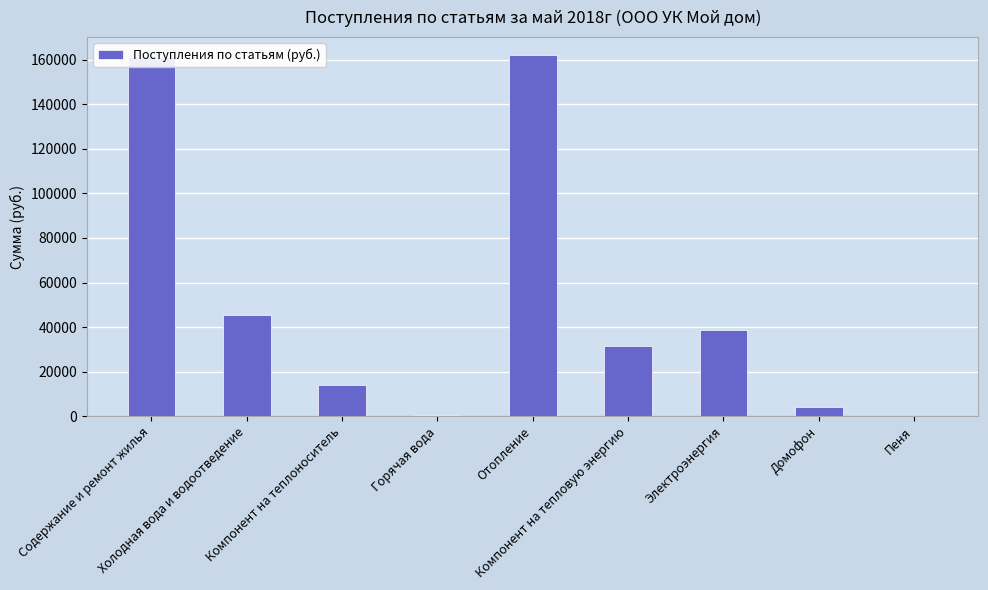

What is the maximum value shown in the chart?

161948.3